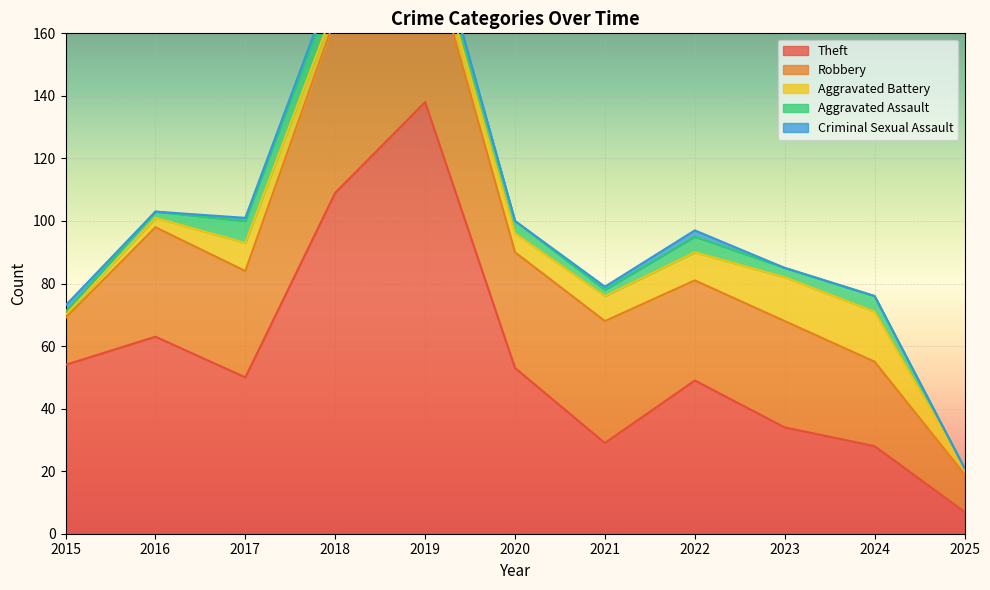

What is the sum of all Theft values?

614